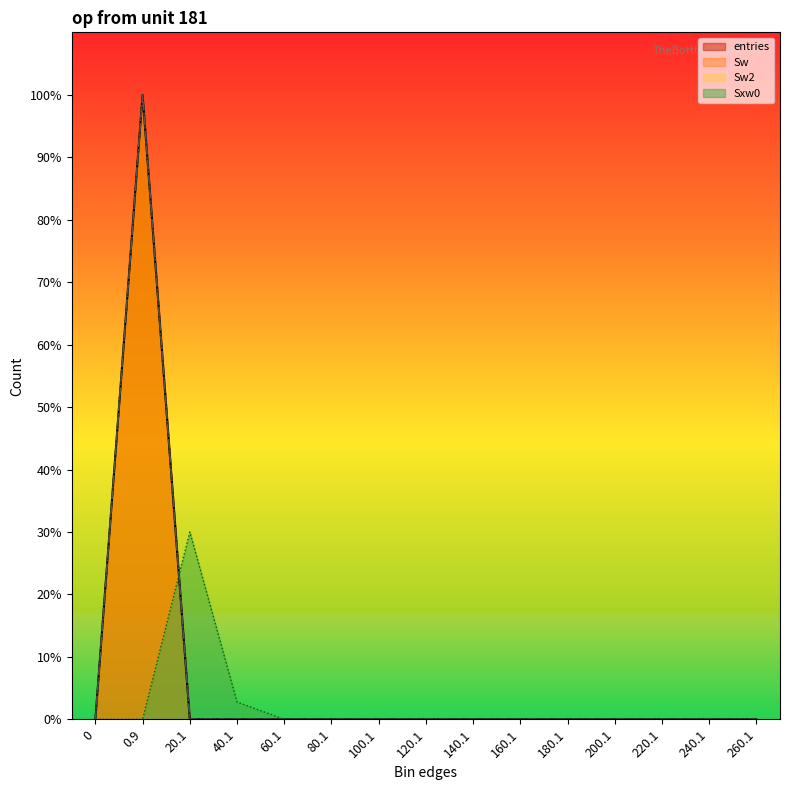

The entries series shows 0.0 at 20.1. True or false?

True